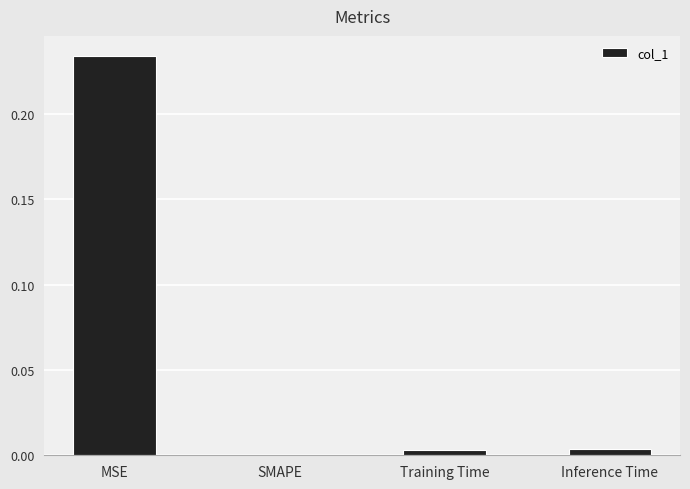

True or false: the data shows 0.0 at SMAPE.

True